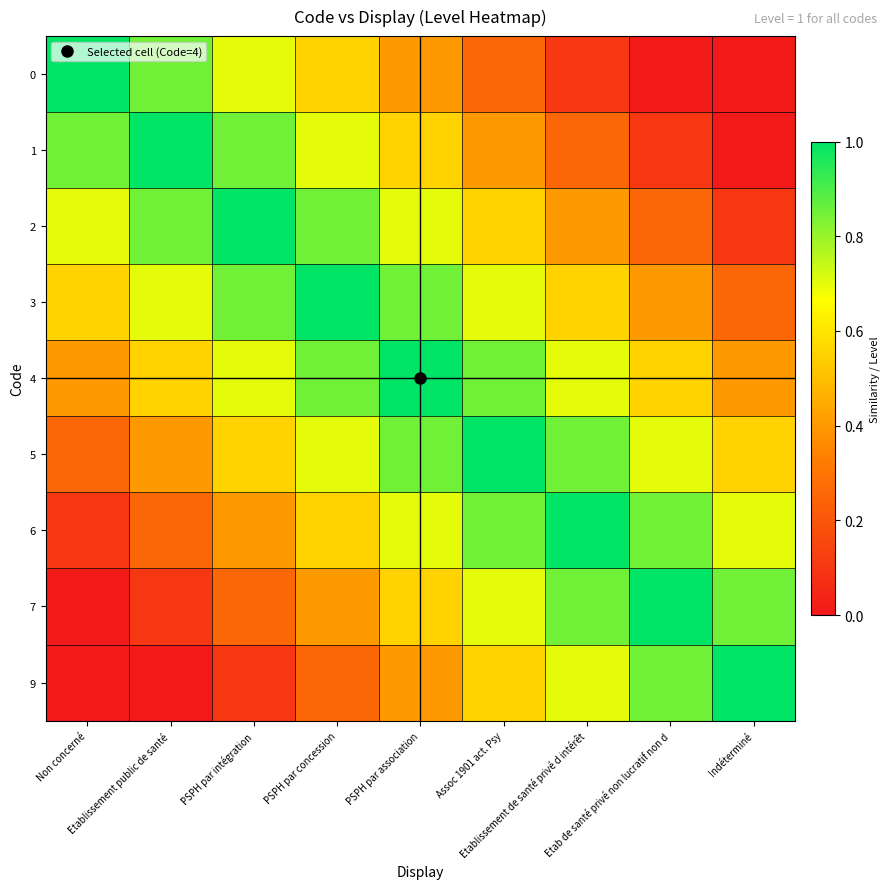

What is the greatest value displayed?

1.0